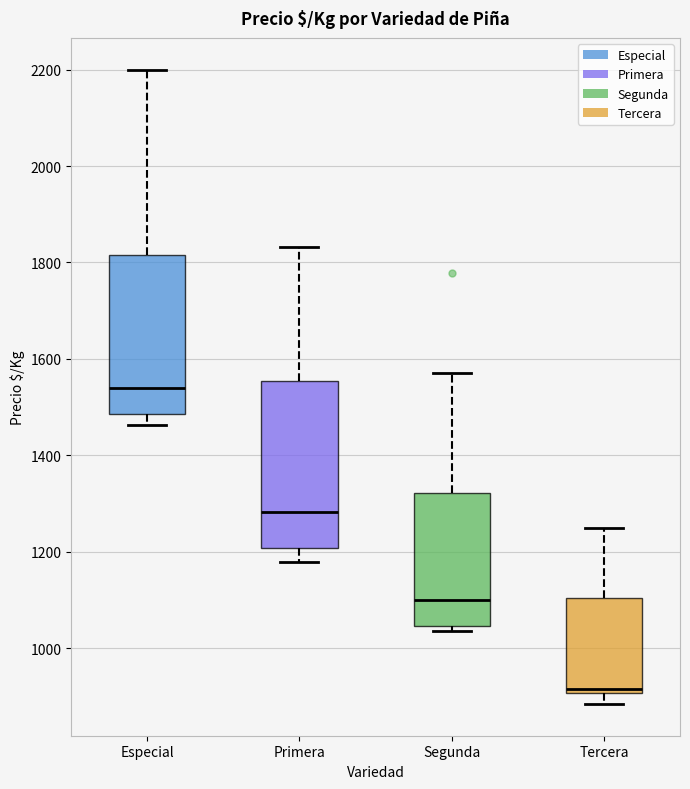

Reading left to right, read every box against the y-axis: the position of its median line, the range the box covers, and the ends of its whiskers. The values are not printed on the chart, so give them approximately, as read against the axis.

Especial: median 1540, box 1480 to 1820, whiskers 1460 to 2200
Primera: median 1280, box 1200 to 1560, whiskers 1180 to 1840
Segunda: median 1100, box 1040 to 1320, whiskers 1040 (just below the box's lower edge) to 1580
Tercera: median 920, box 900 to 1100, whiskers 880 to 1260